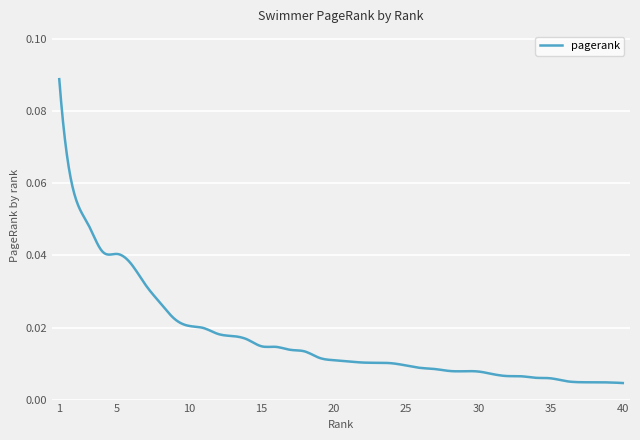

Is this an area chart (filled region under the line)?

No